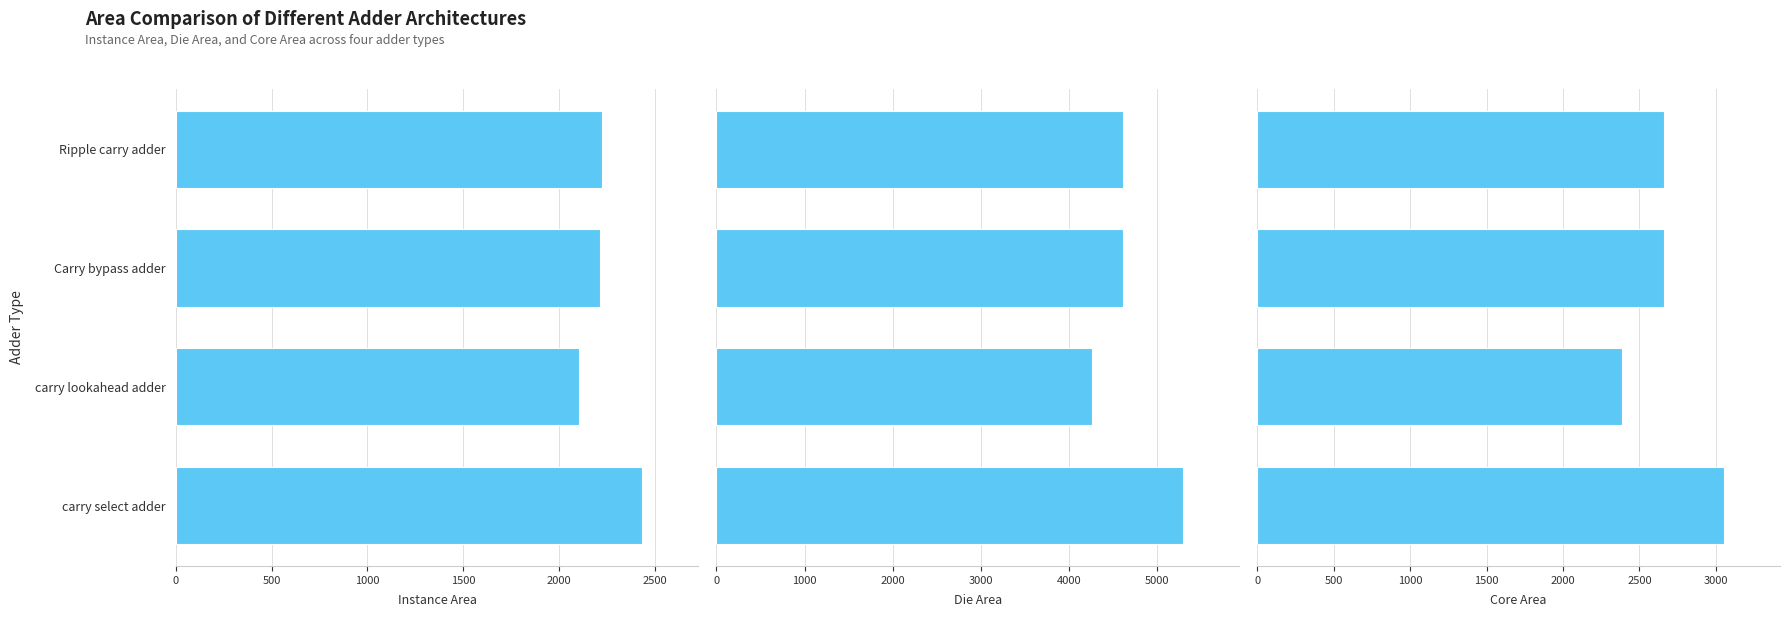

At which category is the sum across all series the highest?

1500